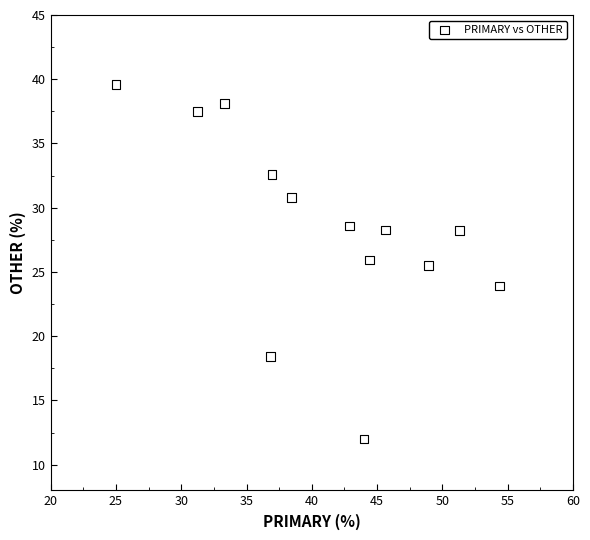

What is the range of X values (max minus min)?

29.3